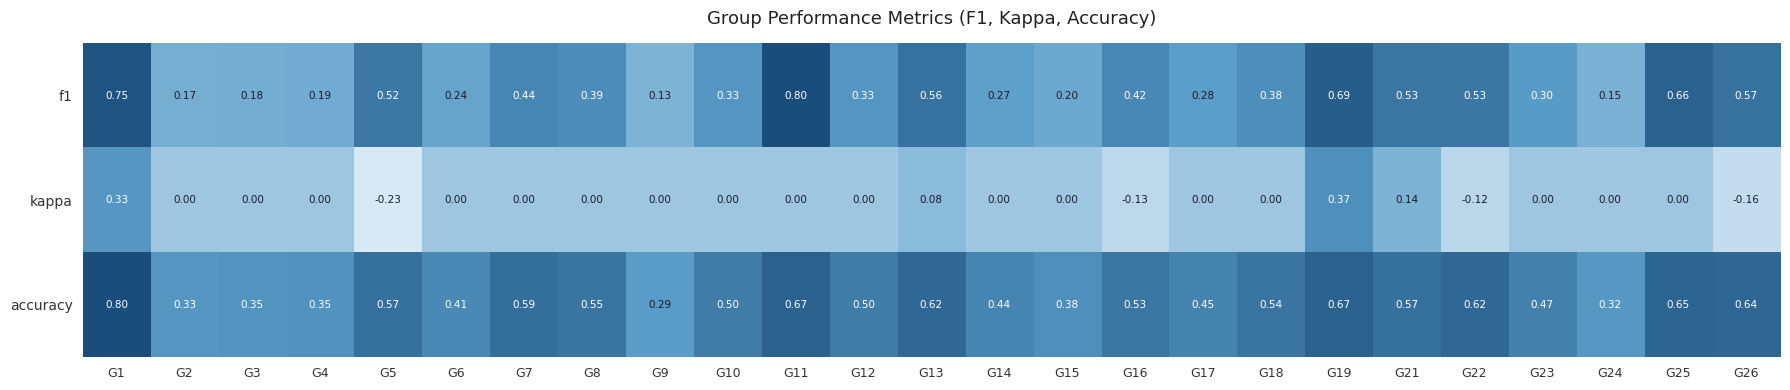

At G17, list the series in order from smallest to largest.

kappa, f1, accuracy